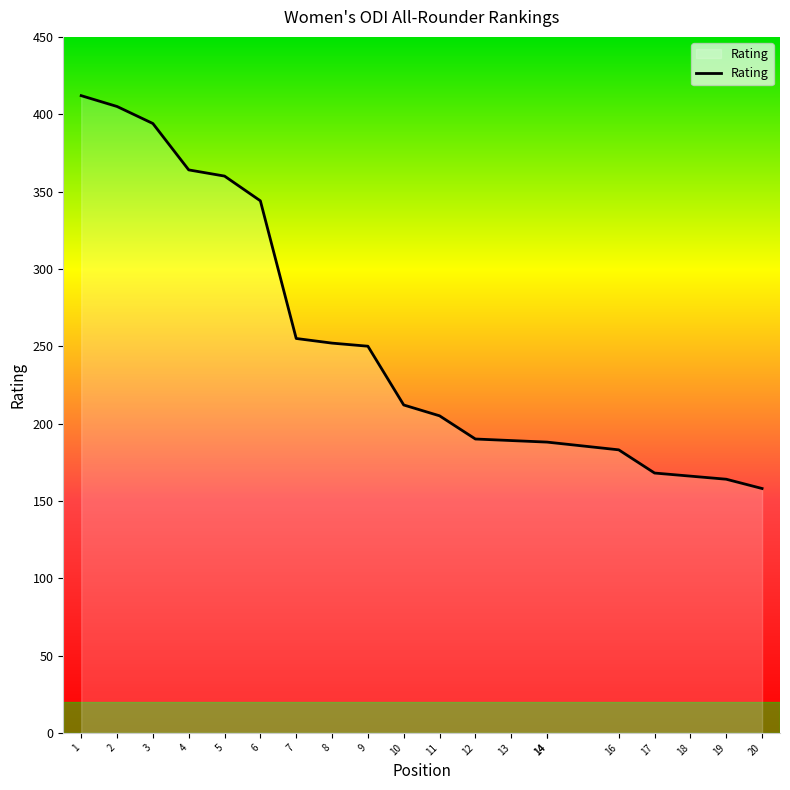

Where is the data nearest to the value 285?

7